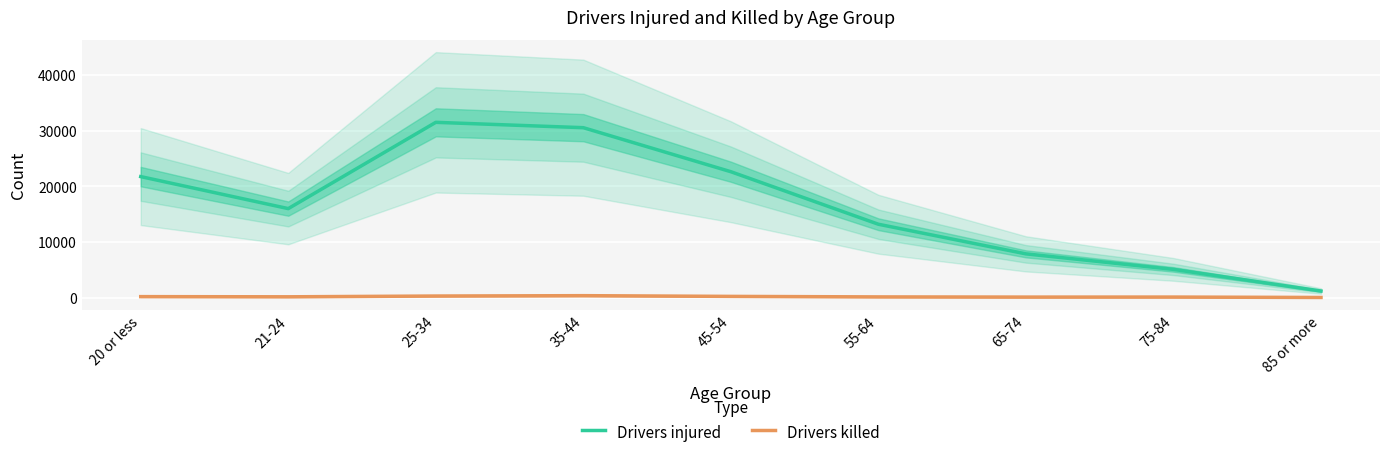

True or false: Drivers injured and Drivers killed cross at least once.

False